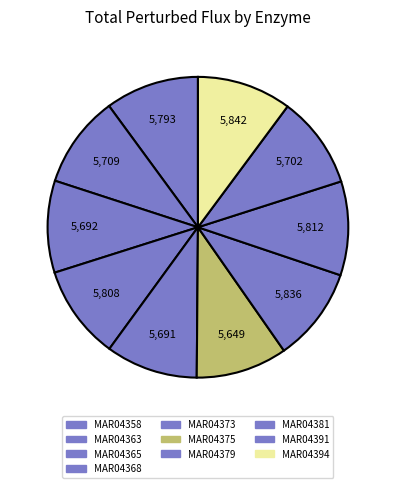

What percentage is NOT represented by MAR04394?

89.8%